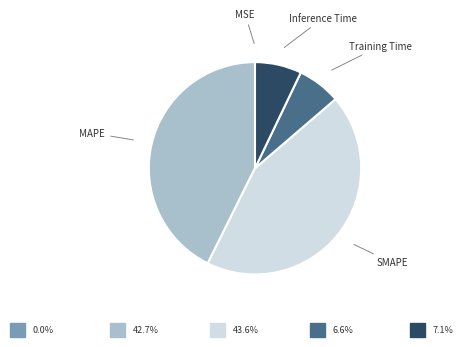

Is there a majority slice in this chart?

No